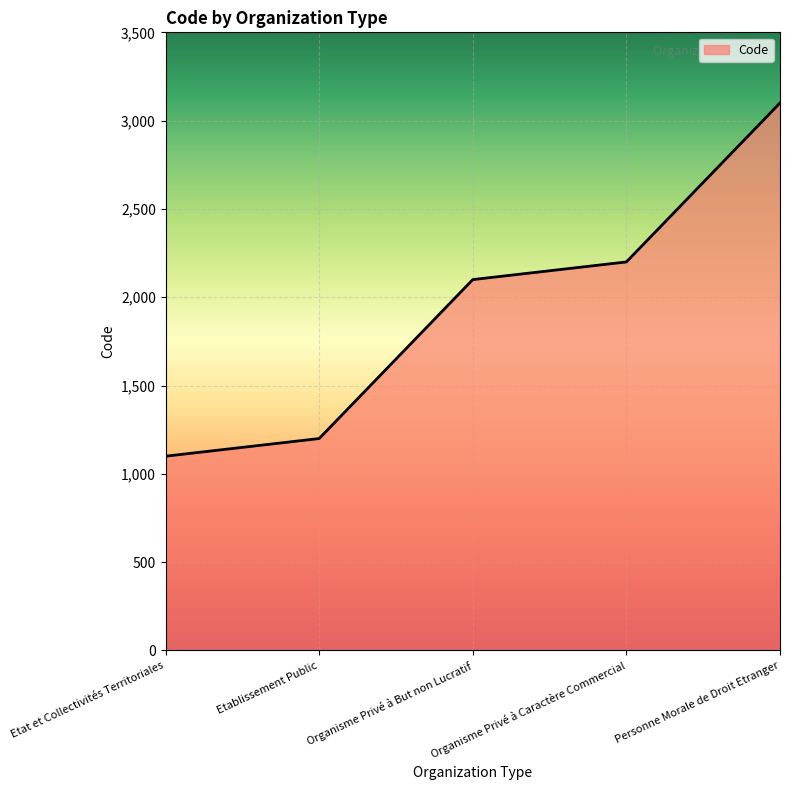

List the labels in order of value, smallest first.

Etat et Collectivités Territoriales, Etablissement Public, Organisme Privé à But non Lucratif, Organisme Privé à Caractère Commercial, Personne Morale de Droit Etranger